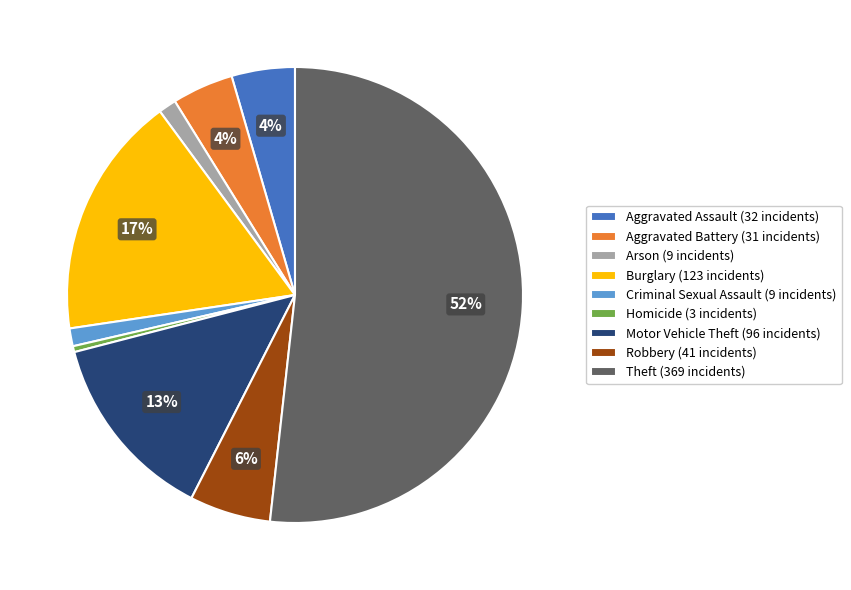

How many segments does this pie chart have?

9